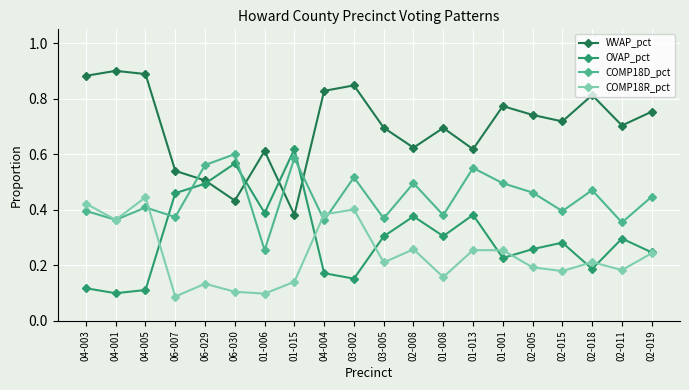

The value of OVAP_pct at 04-001 is 0.1. True or false?

True